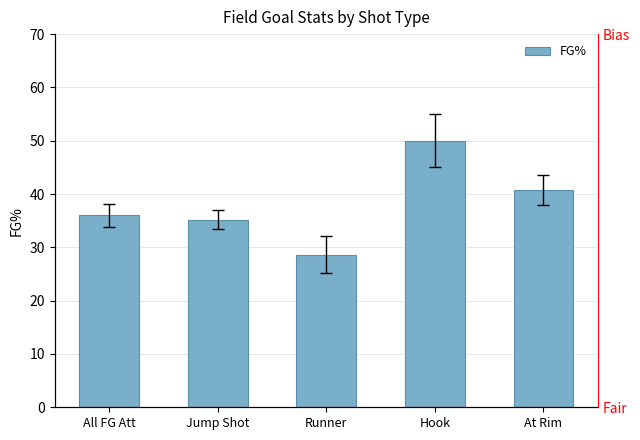

What is the difference between the maximum and minimum values?

21.4